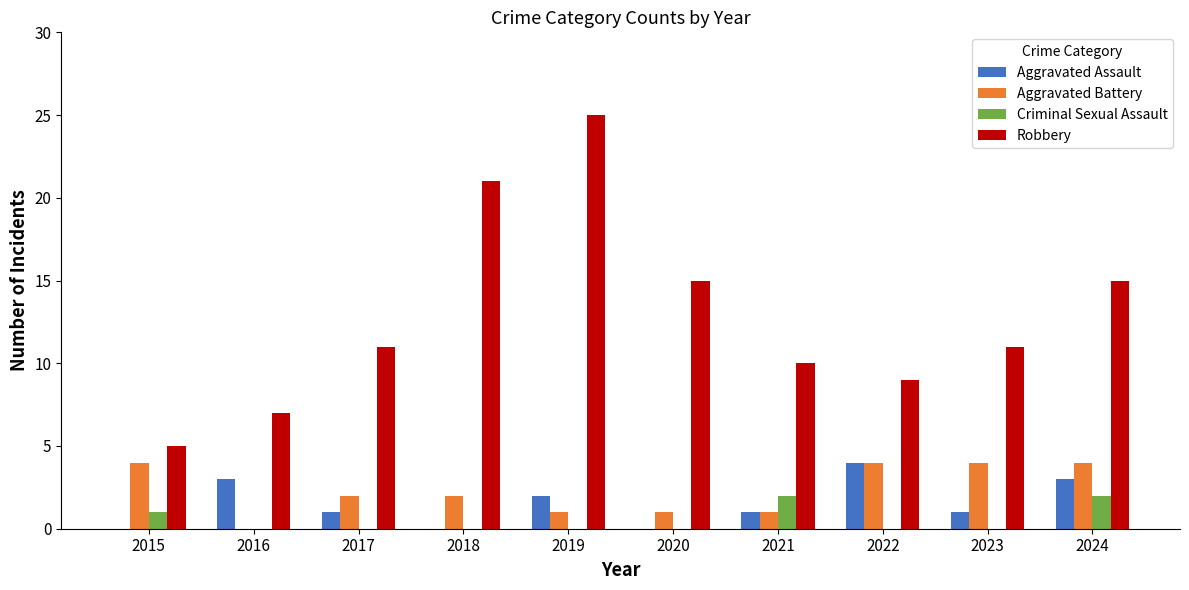

The value of Robbery at 2023 is 11. True or false?

True